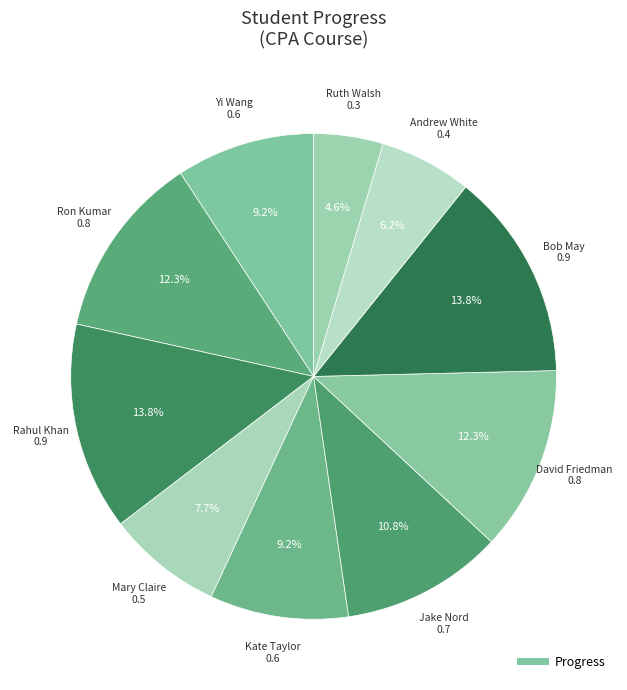

Count the number of slices in the pie.

10